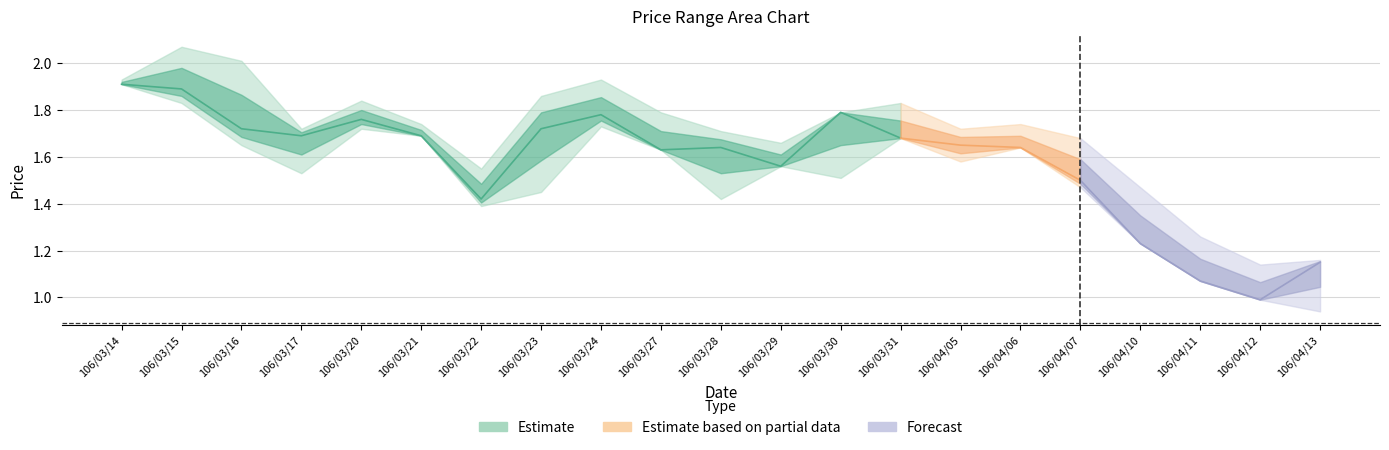

Reading left to right, transcribe all the data shown in this chart.

col_3: 106/03/14=1.9	106/03/15=1.8	106/03/16=1.9	106/03/17=1.7	106/03/20=1.8	106/03/21=1.7	106/03/22=1.6	106/03/23=1.5	106/03/24=1.8	106/03/27=1.7	106/03/28=1.7	106/03/29=1.7	106/03/30=1.5	106/03/31=1.7	106/04/05=1.6	106/04/06=1.7	106/04/07=1.7	106/04/10=1.5	106/04/11=1.3	106/04/12=1.1	106/04/13=0.9
col_4: 106/03/14=1.9	106/03/15=2.1	106/03/16=2.0	106/03/17=1.7	106/03/20=1.8	106/03/21=1.7	106/03/22=1.6	106/03/23=1.9	106/03/24=1.9	106/03/27=1.8	106/03/28=1.7	106/03/29=1.7	106/03/30=1.8	106/03/31=1.8	106/04/05=1.7	106/04/06=1.7	106/04/07=1.7	106/04/10=1.5	106/04/11=1.3	106/04/12=1.1	106/04/13=1.2
col_5: 106/03/14=1.9	106/03/15=1.8	106/03/16=1.6	106/03/17=1.5	106/03/20=1.7	106/03/21=1.7	106/03/22=1.4	106/03/23=1.4	106/03/24=1.7	106/03/27=1.6	106/03/28=1.4	106/03/29=1.6	106/03/30=1.5	106/03/31=1.7	106/04/05=1.6	106/04/06=1.6	106/04/07=1.5	106/04/10=1.2	106/04/11=1.1	106/04/12=1.0	106/04/13=0.9
col_6: 106/03/14=1.9	106/03/15=1.9	106/03/16=1.7	106/03/17=1.7	106/03/20=1.8	106/03/21=1.7	106/03/22=1.4	106/03/23=1.7	106/03/24=1.8	106/03/27=1.6	106/03/28=1.6	106/03/29=1.6	106/03/30=1.8	106/03/31=1.7	106/04/05=1.6	106/04/06=1.6	106/04/07=1.5	106/04/10=1.2	106/04/11=1.1	106/04/12=1.0	106/04/13=1.1